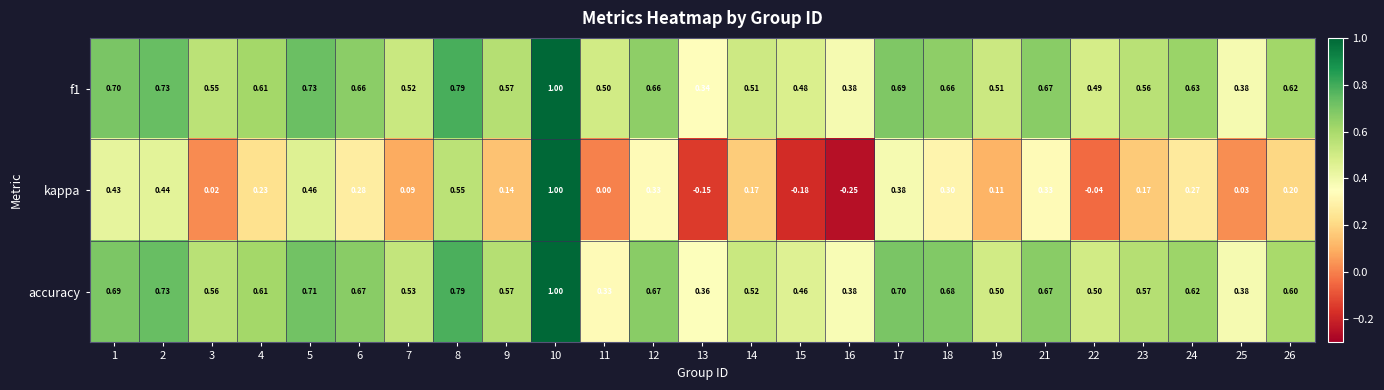

What is the total value across all series at 3?

1.1